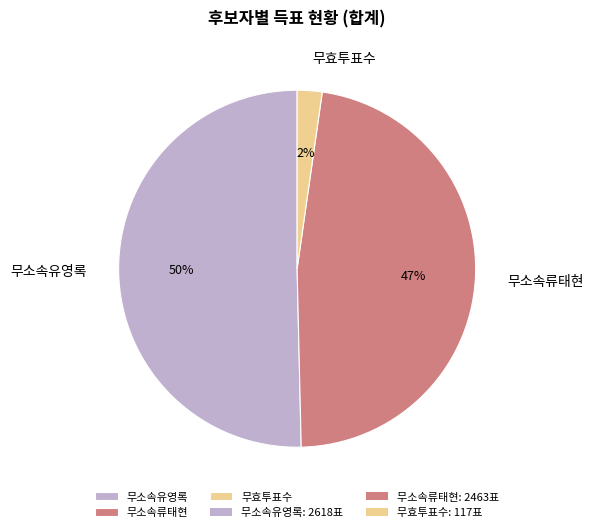

Which slice is the largest?

무소속유영록